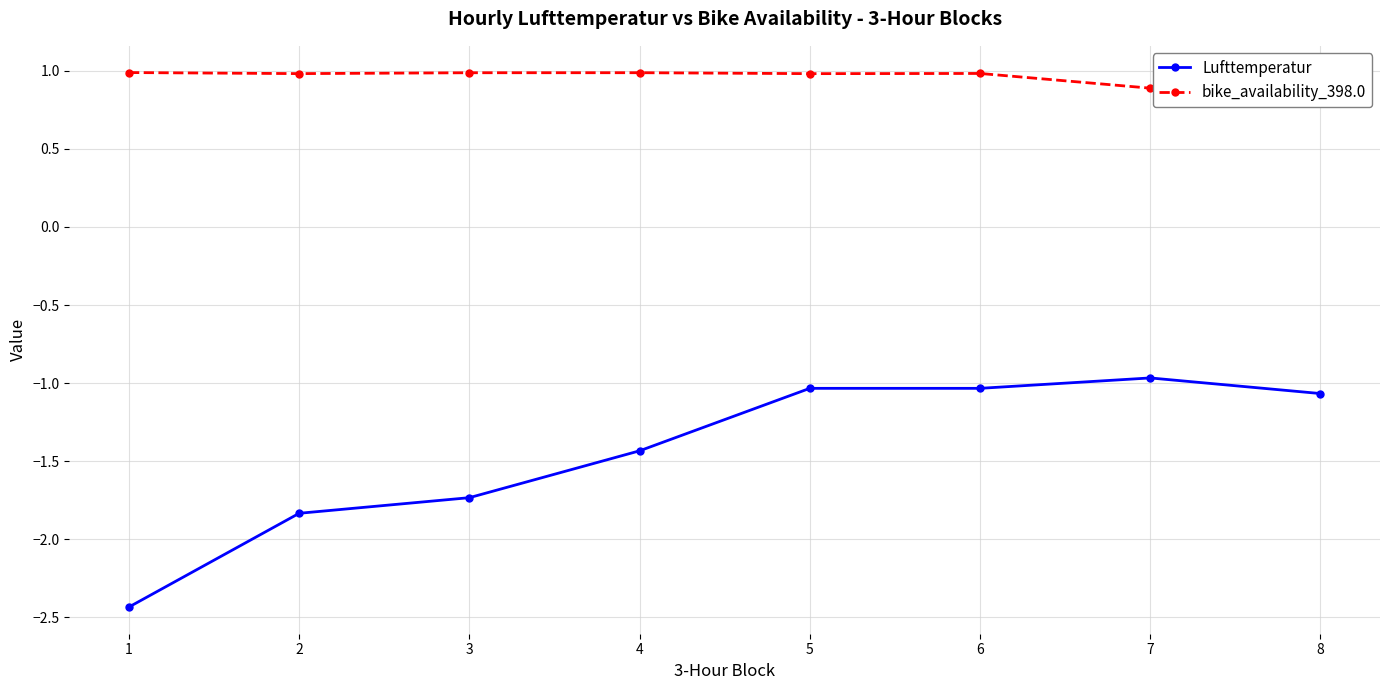

Is the value of Lufttemperatur at 4 greater than the value of bike_availability_398.0 at 4?

No